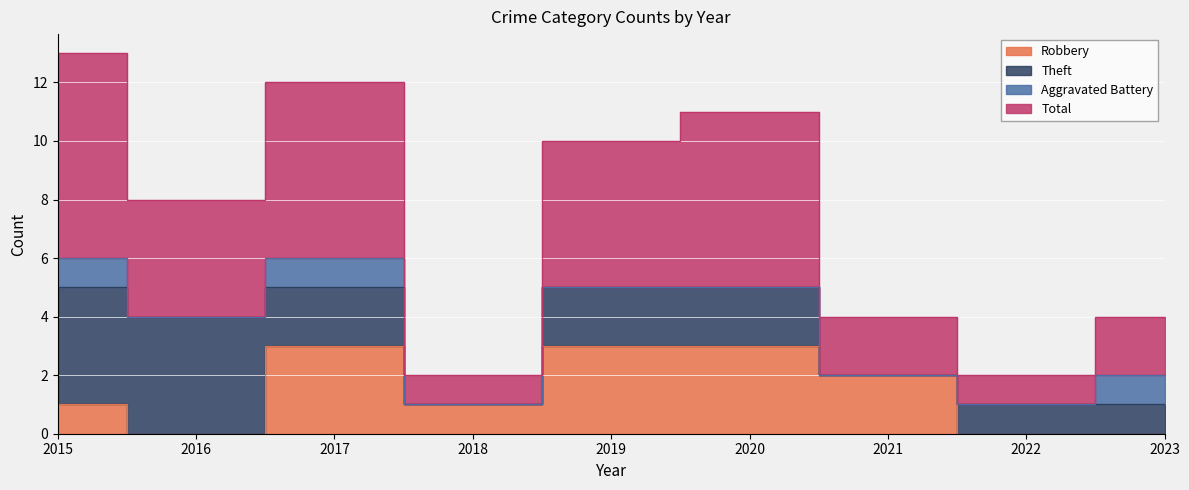

Rank the categories by Total value from lowest to highest.

2018, 2022, 2021, 2023, 2016, 2019, 2020, 2017, 2015